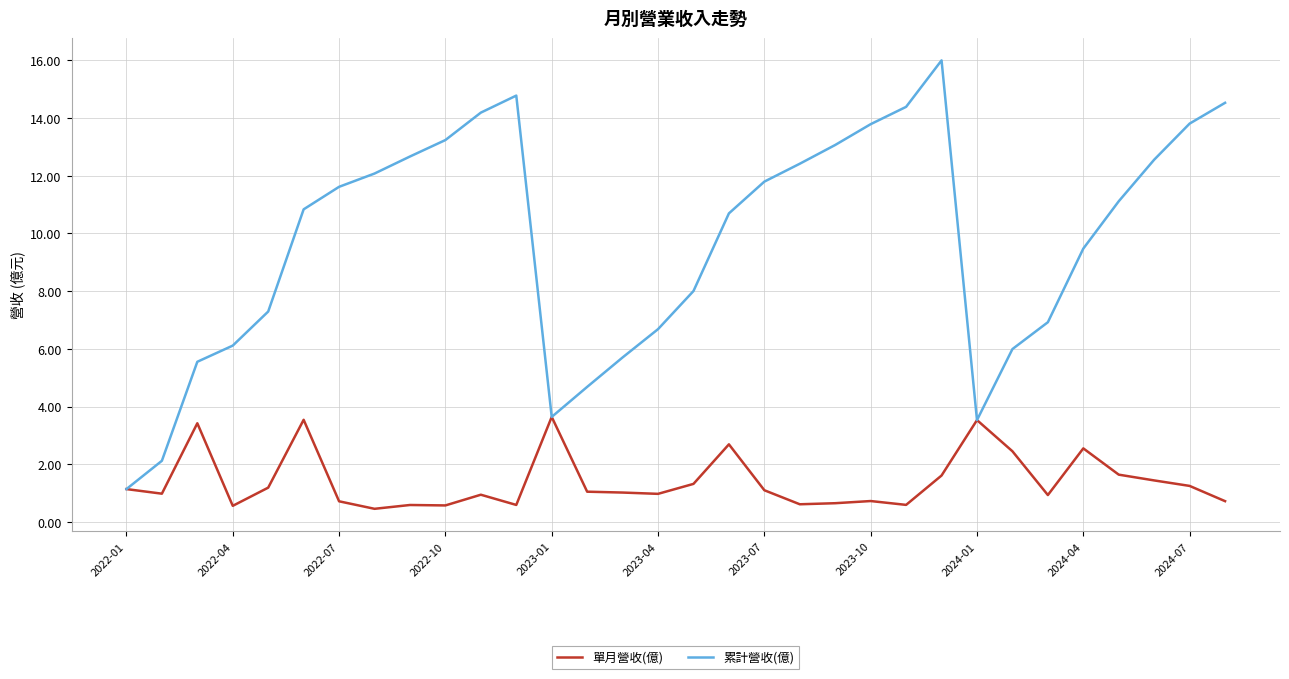

What are all the series names shown in the legend?

單月營收(億), 累計營收(億)